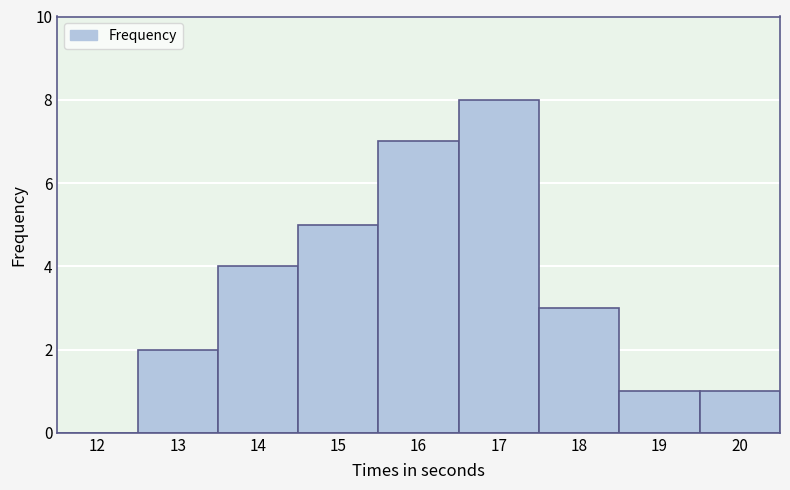

Reading left to right, transcribe this chart: for each bar, give the range it covers on the x-axis and its height. The values are not printed on the chart, so give them approximately, as read against the axis.

11.5 to 12.5: 0
12.5 to 13.5: 2
13.5 to 14.5: 4
14.5 to 15.5: 5
15.5 to 16.5: 7
16.5 to 17.5: 8
17.5 to 18.5: 3
18.5 to 19.5: 1
19.5 to 20.5: 1